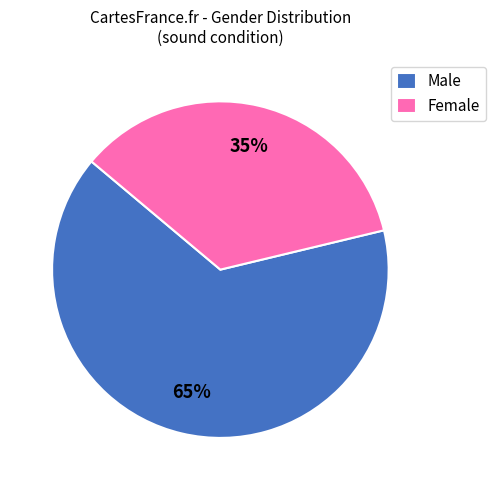

What is the ratio of the value at Female to the value at Male?

0.5